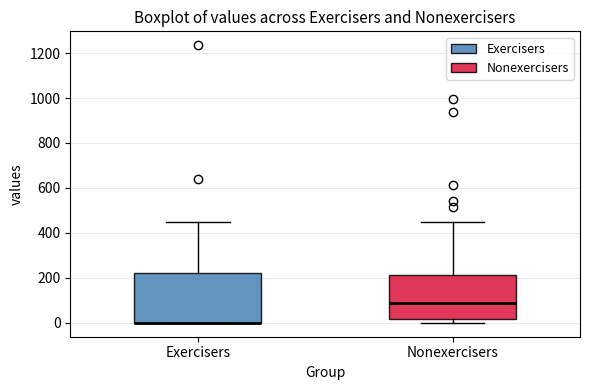

Reading left to right, transcribe this box plot: for each box, give where its median line is, the range the box spans, and where its two whiskers end, as read against the y-axis. The values are not printed on the chart, so give them approximately, as read against the axis.

Exercisers: median 0 (drawn on the box's lower edge), box 0 to 220, whiskers 0 to 440
Nonexercisers: median 80, box 20 to 220, whiskers 0 to 460